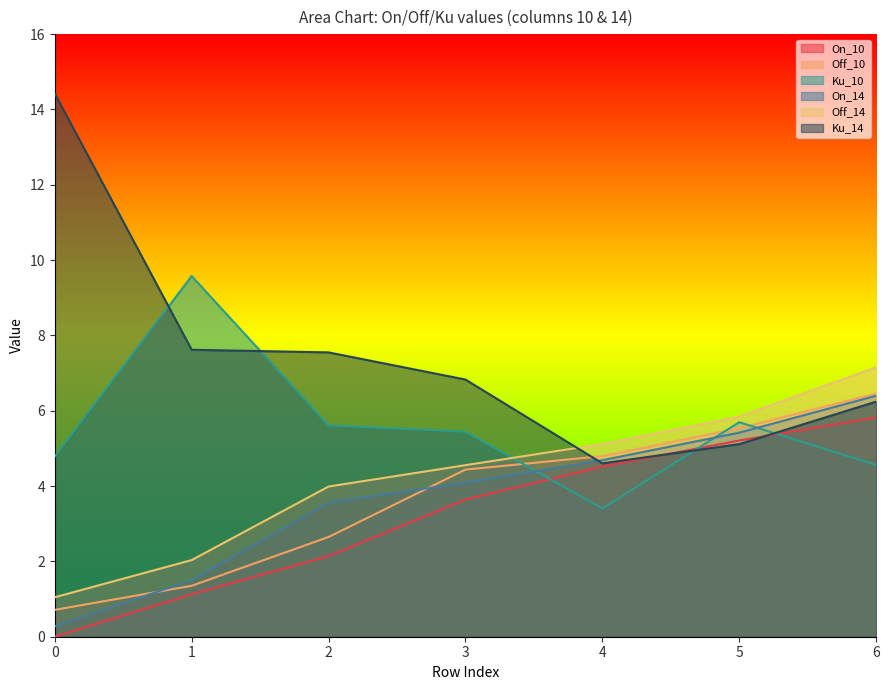

What is the value of the Off_14 point at the 1st from the left?

1.0